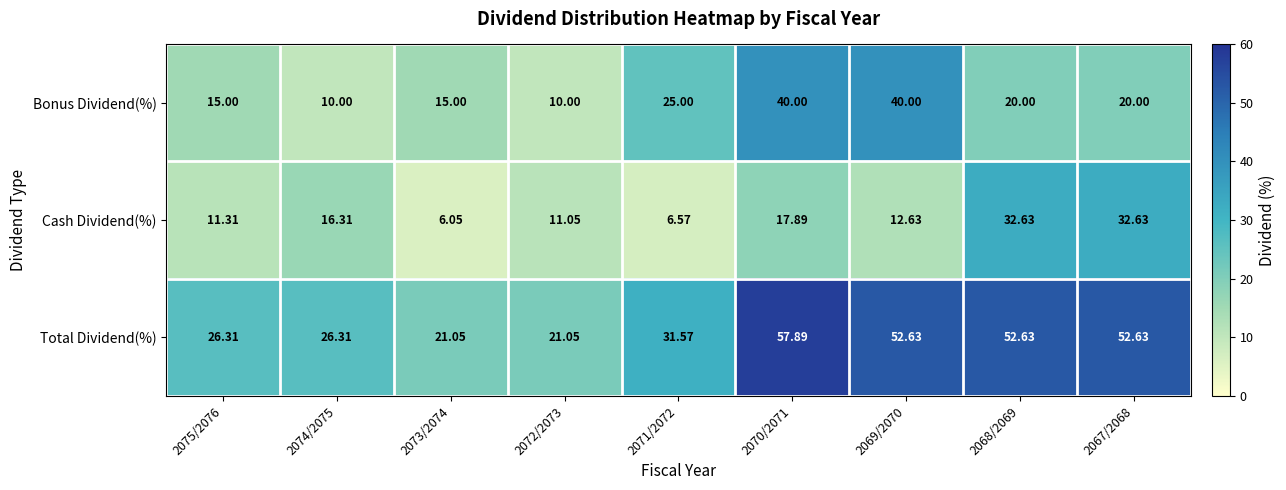

Rank the series at 2072/2073 from lowest to highest value.

Bonus Dividend(%), Cash Dividend(%), Total Dividend(%)